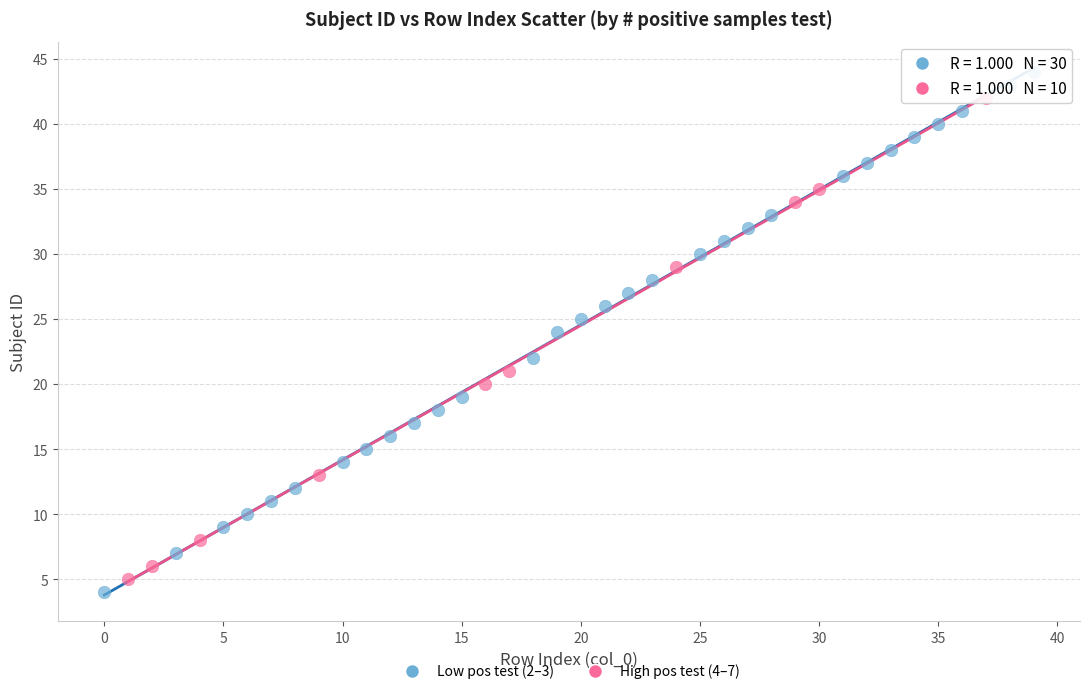

Which series has the largest Y range (max minus min)?

Low pos test (2–3)